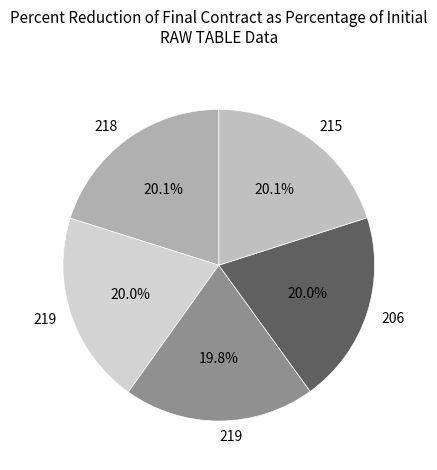

Count the number of slices in the pie.

5